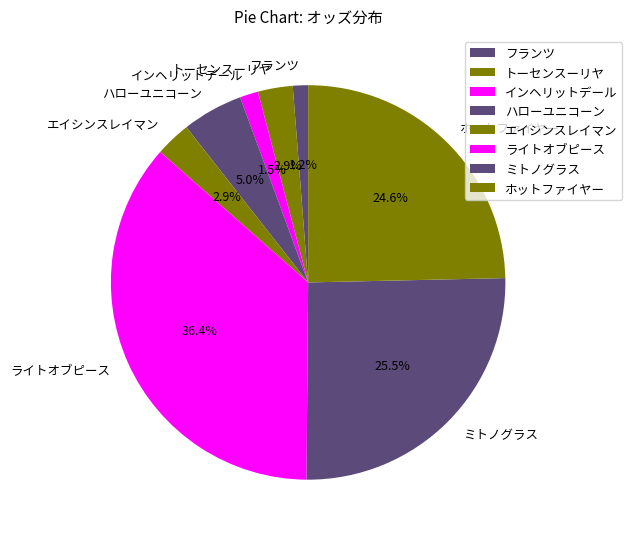

To the nearest percent, what is the difference between the ハローユニコーン and フランツ slice percentages?

4%